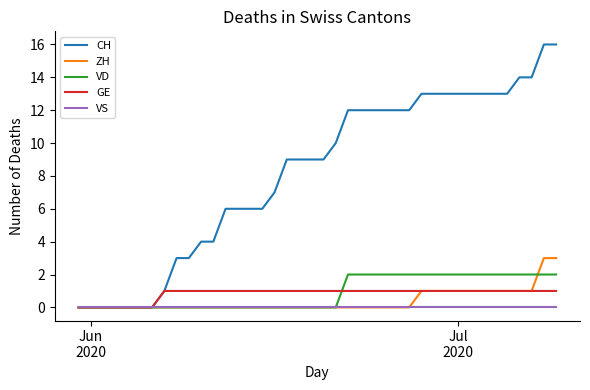

What is the greatest value displayed?

16